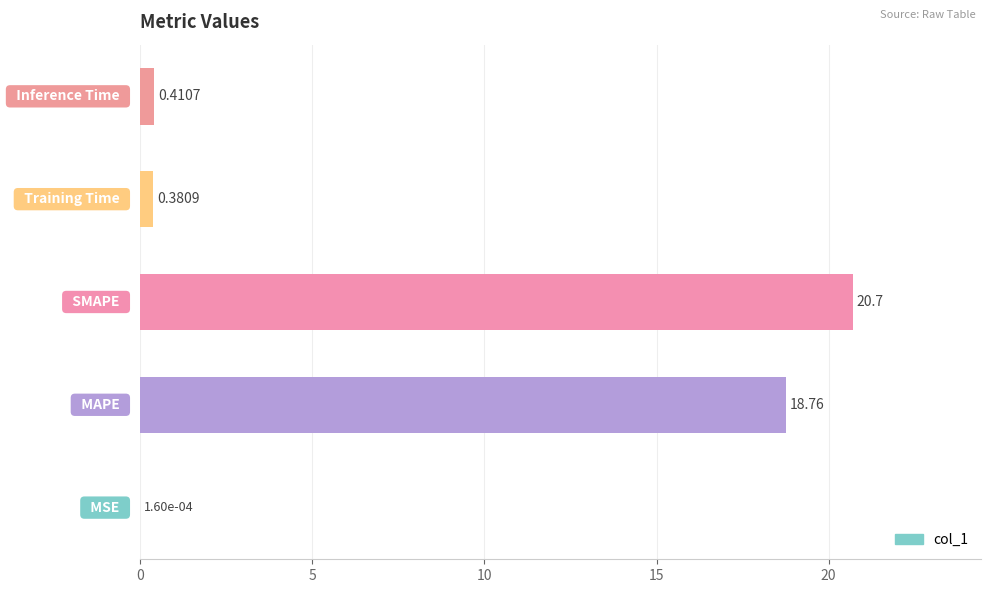

What is the sum of all values?

40.3